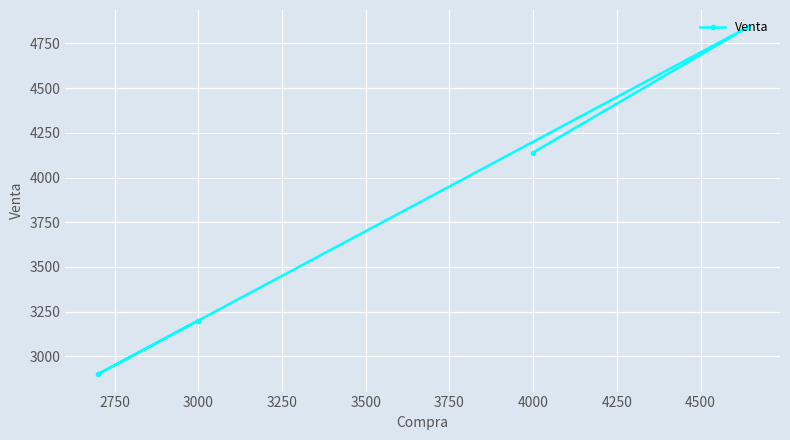

What is the approximate value at 4000?

4140